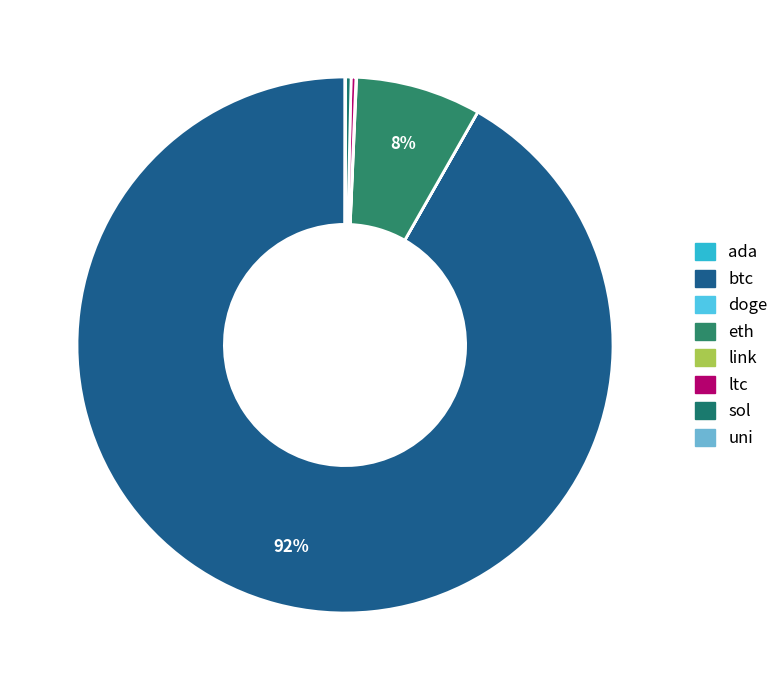

To the nearest percent, what is the difference between the largest and smallest slice percentages?

92%